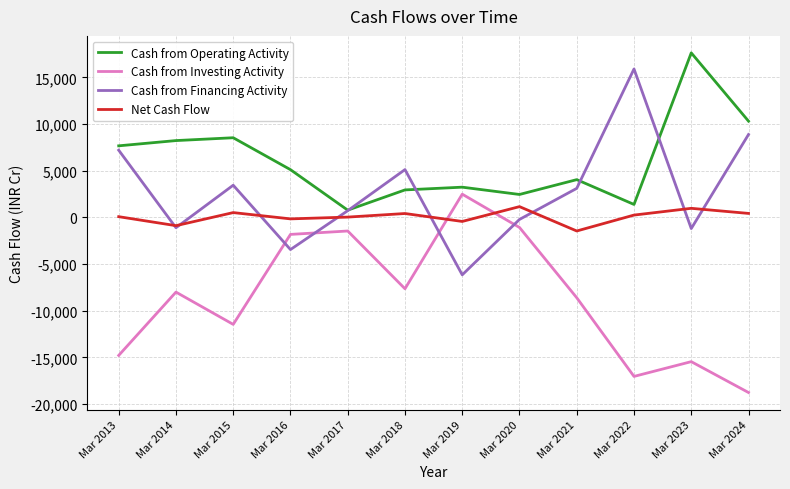

What is the sum of the Cash from Financing Activity values at Mar 2017 and Mar 2015?

4161